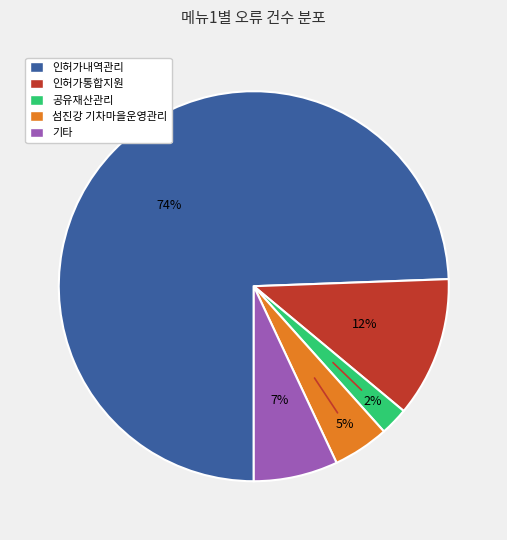

To the nearest percent, what percentage of the pie is 공유재산관리?

2%